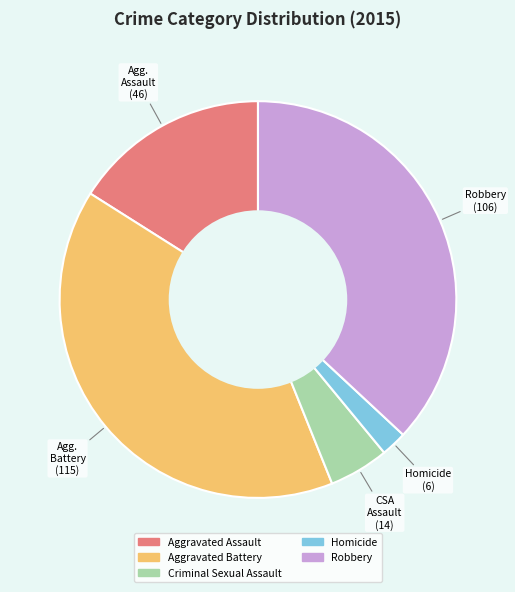

What is the largest slice in the pie chart?

Aggravated Battery